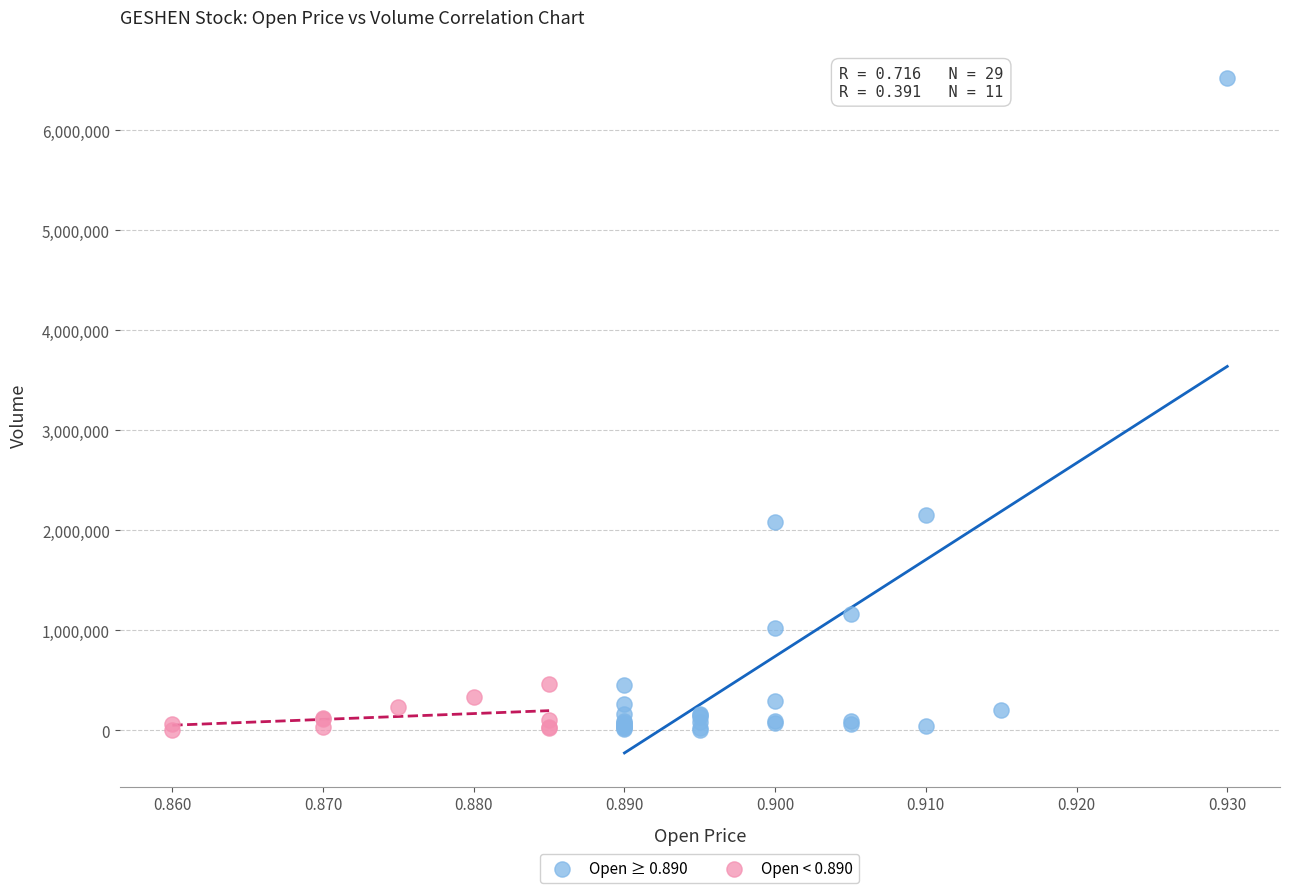

Which series has the largest Y range (max minus min)?

Open ≥ 0.890